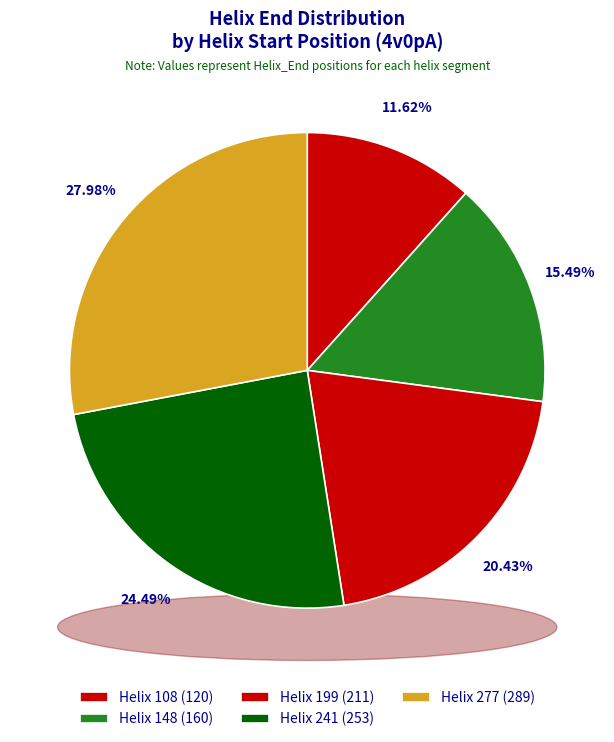

Which slice is the smallest?

Helix 108